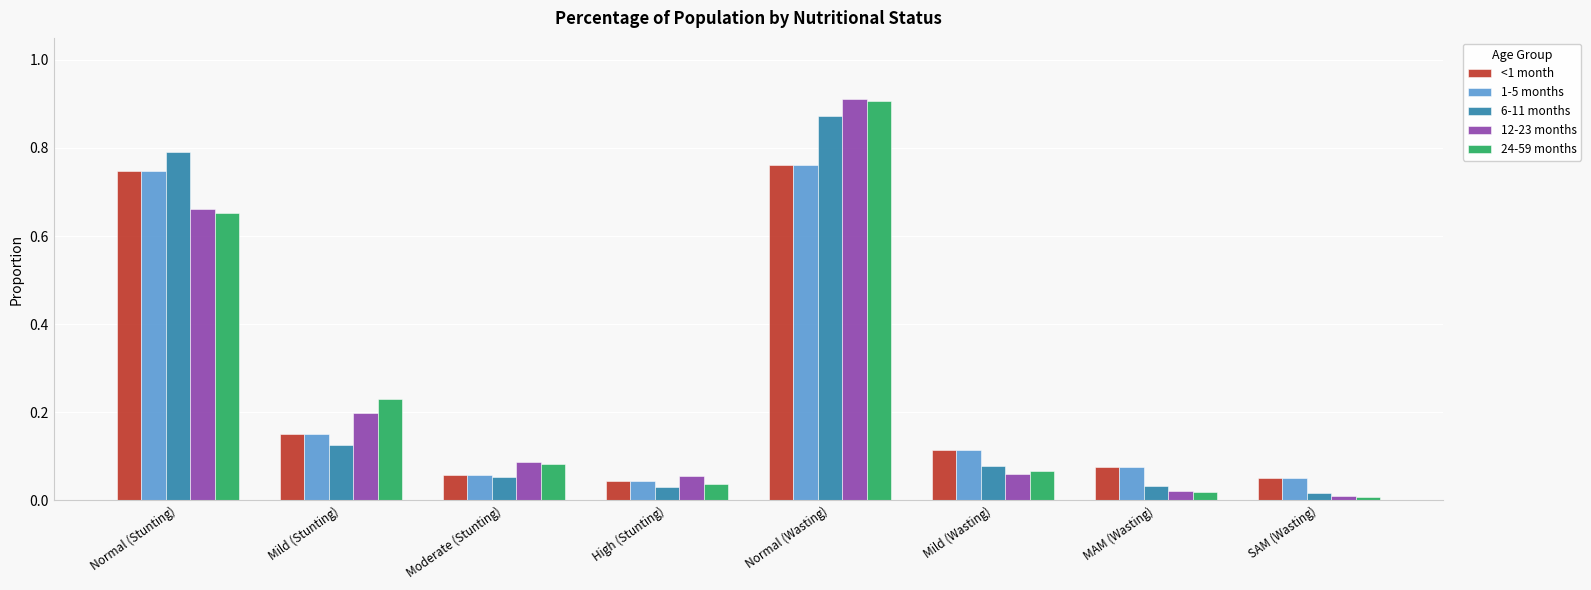

At which category does the chart reach its peak across all series?

Normal (Wasting)